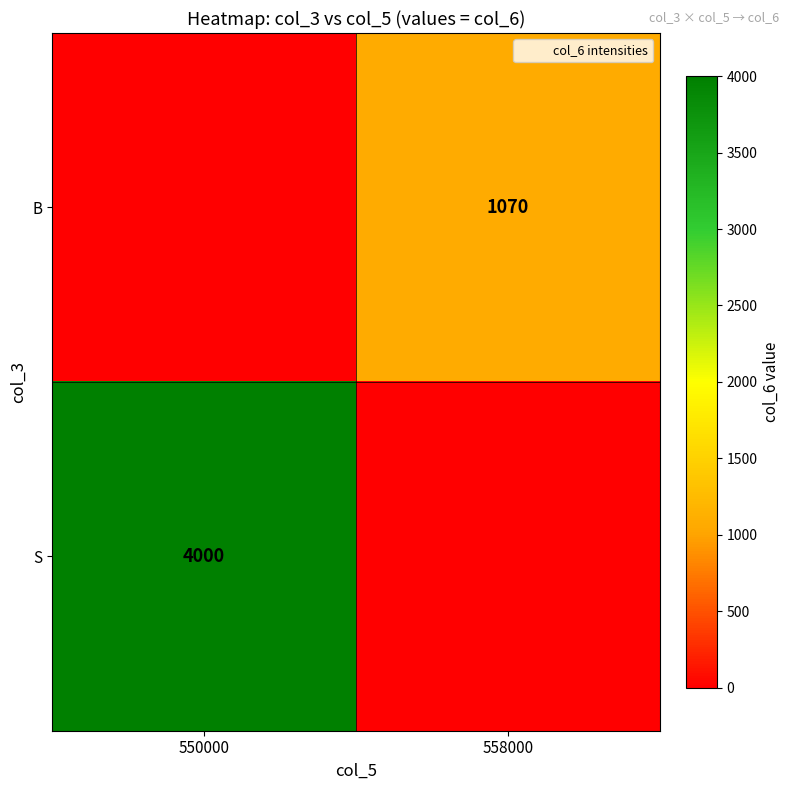

How many S values are between 0 and 4000?

2